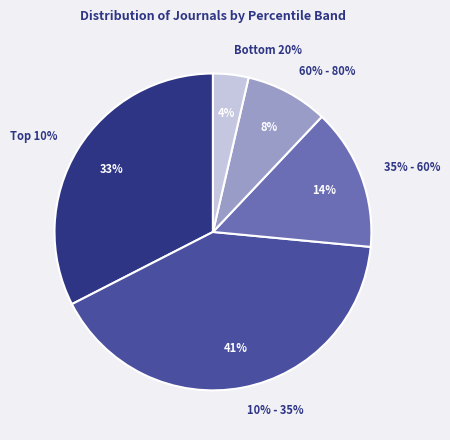

Count the number of slices in the pie.

5